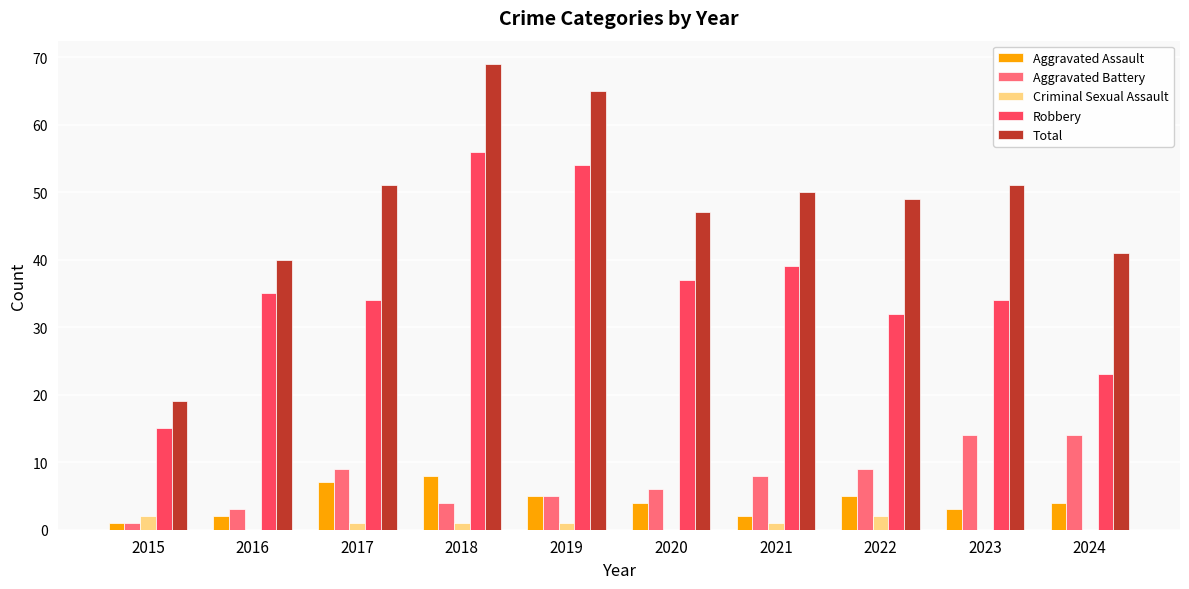

True or false: Total has a value of 47 at 2020.

True